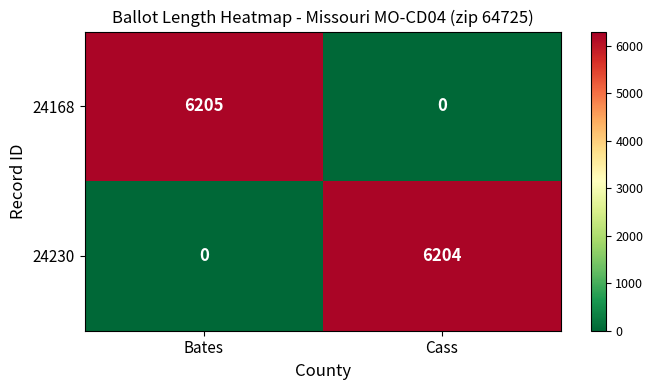

What is the difference between the maximum and minimum values in the 24230 series?

6204